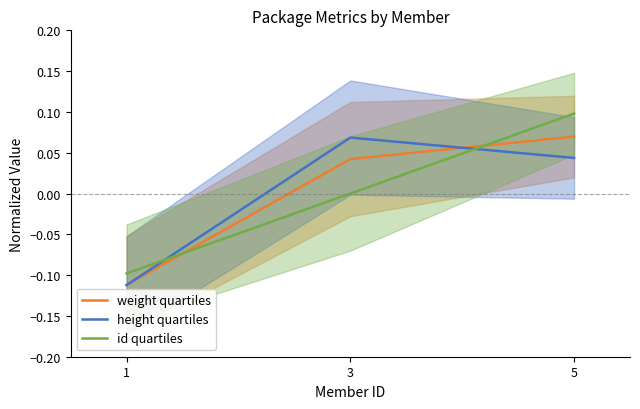

Reading right to left, transcribe all the data shown in this chart.

weight quartiles: 0.1	0.0	-0.1
height quartiles: 0.0	0.1	-0.1
id quartiles: 0.1	0.0	-0.1